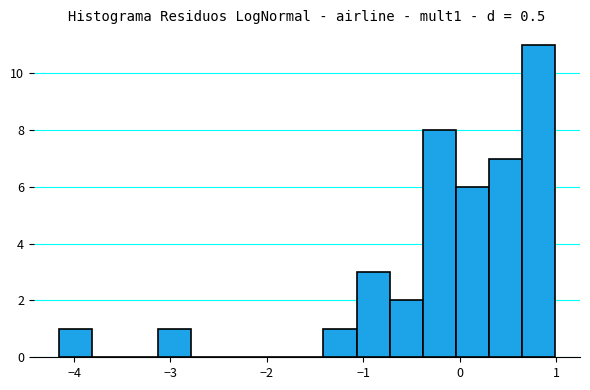

Around what value on the x-axis is the tallest bar? Give the approximate position of its centre, as read against the axis.

0.8